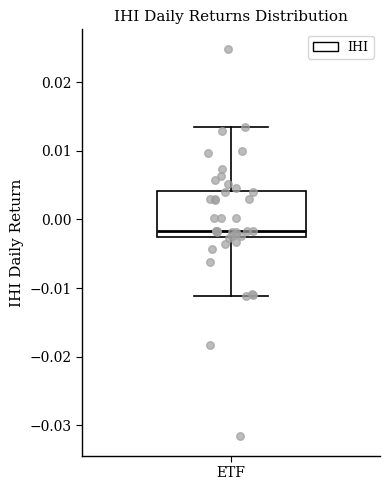

Transcribe this box plot: give where the median line is, the range the box spans, and where the two whiskers end, as read against the y-axis. The values are not printed on the chart, so give them approximately, as read against the axis.

median -0.002 (just above the box's lower edge), box -0.002 to 0.004, whiskers -0.011 to 0.014